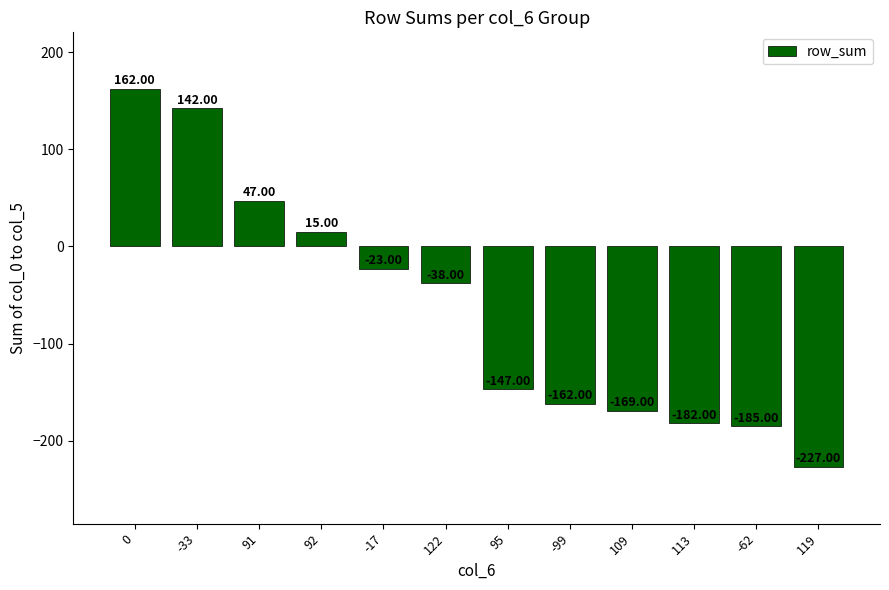

The chart shows a value of 162 at 0. True or false?

True